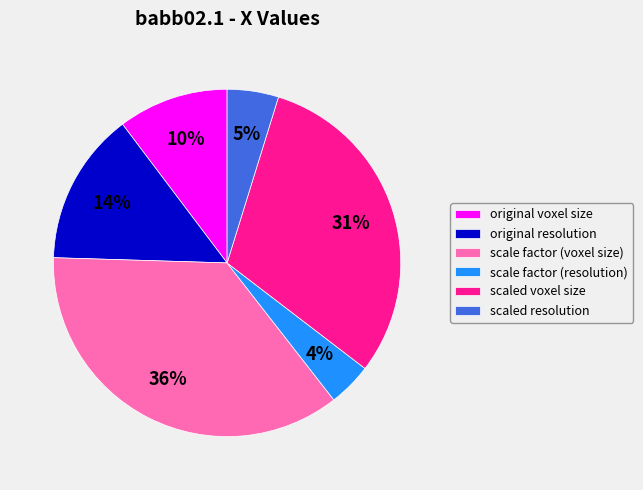

To the nearest percent, what is the average slice percentage?

17%